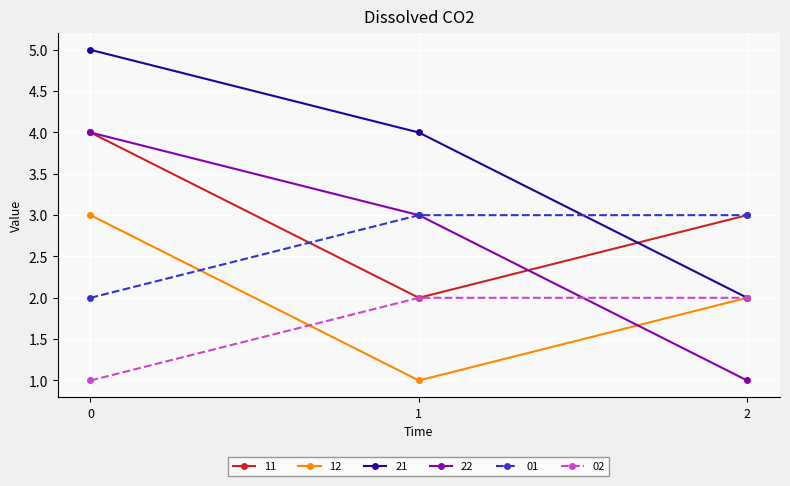

Is the value of 12 at 1 greater than the value of 11 at 0?

No